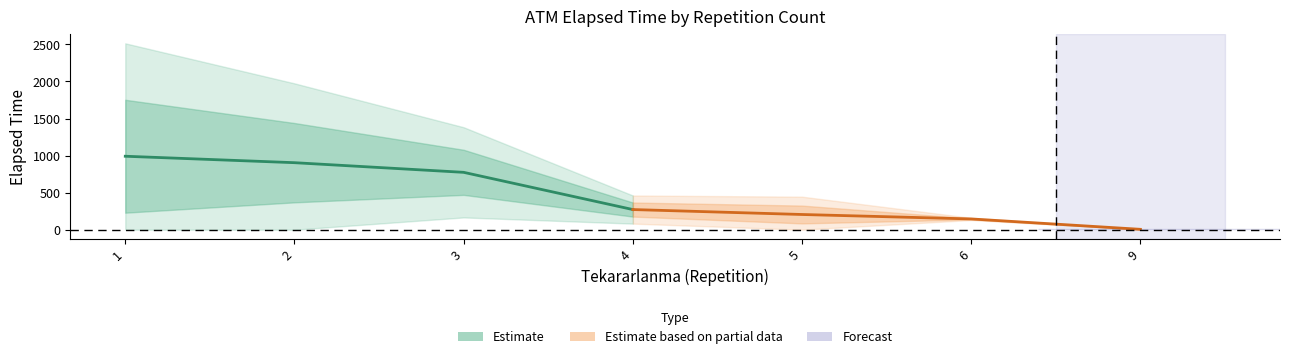

True or false: Estimate based on partial data and Estimate cross at least once.

False